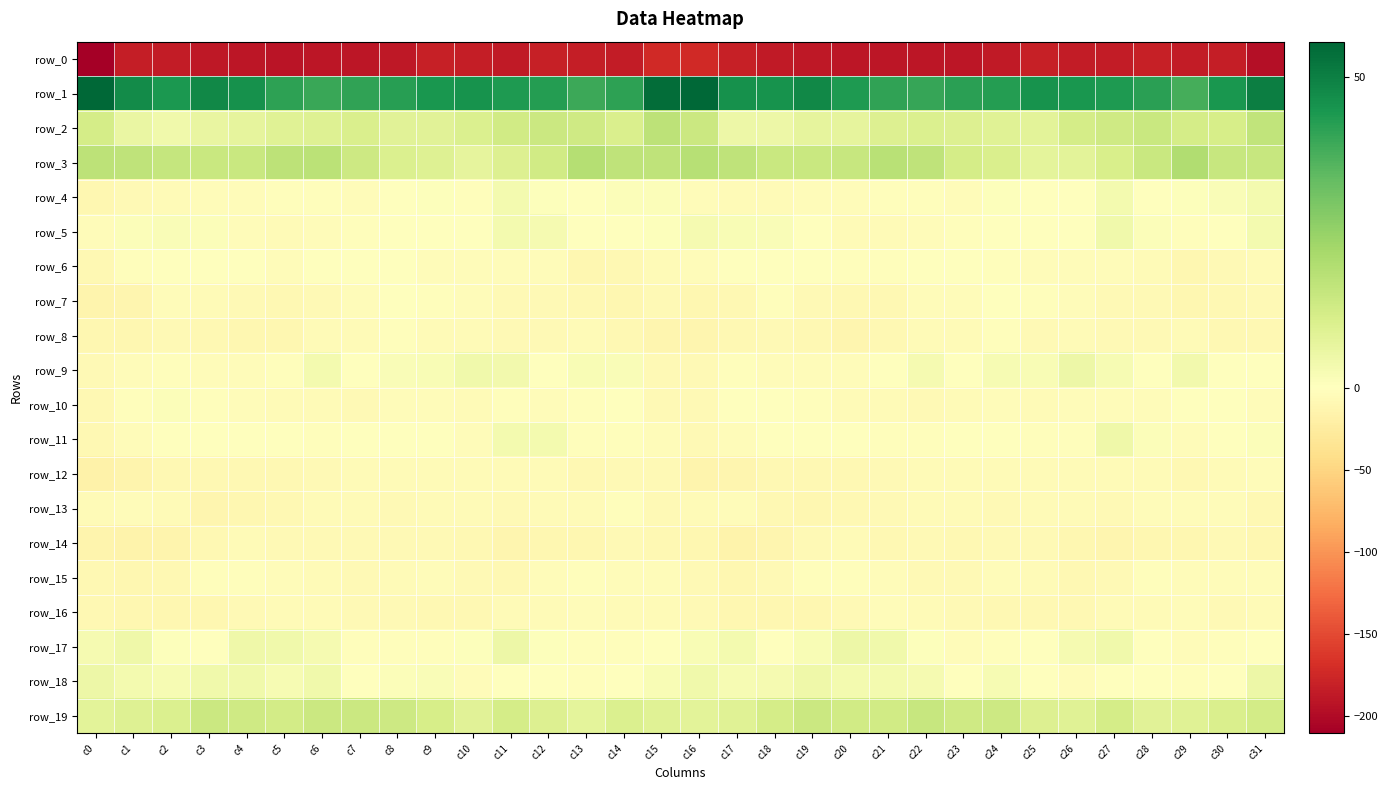

What is the difference between the second highest and second lowest values in the row_15 series?

9.0